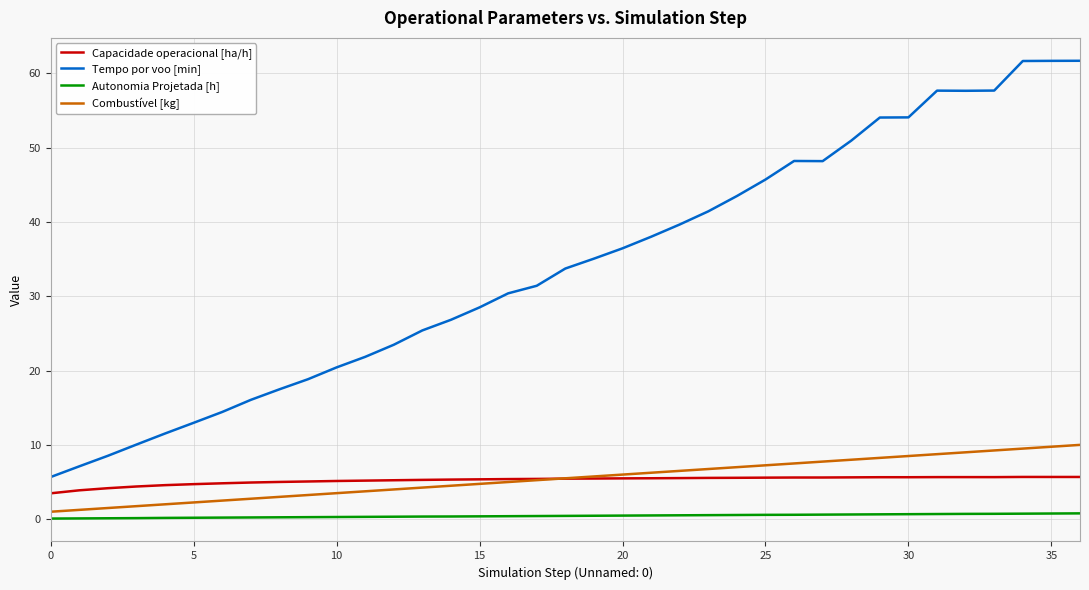

True or false: Tempo por voo [min] and Combustível [kg] cross at least once.

False